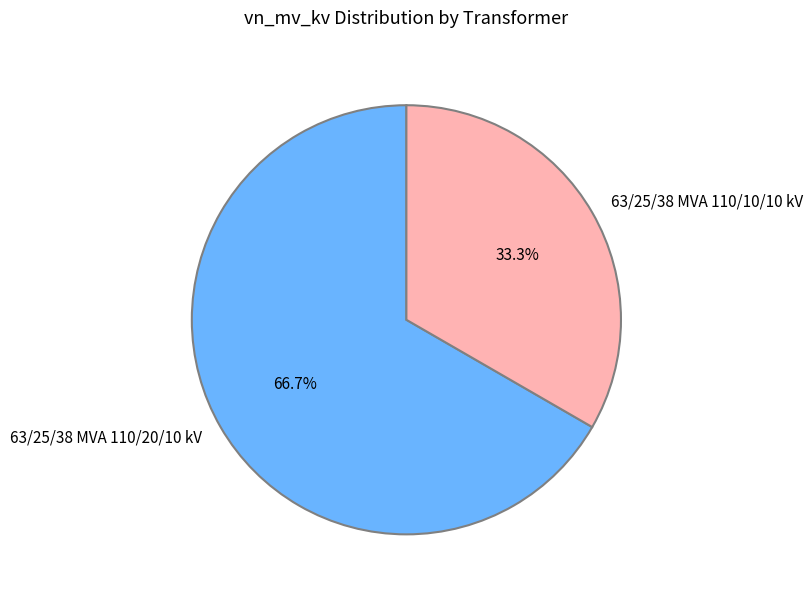

What percentage is the 63/25/38 MVA 110/10/10 kV slice, to the nearest percent?

33%